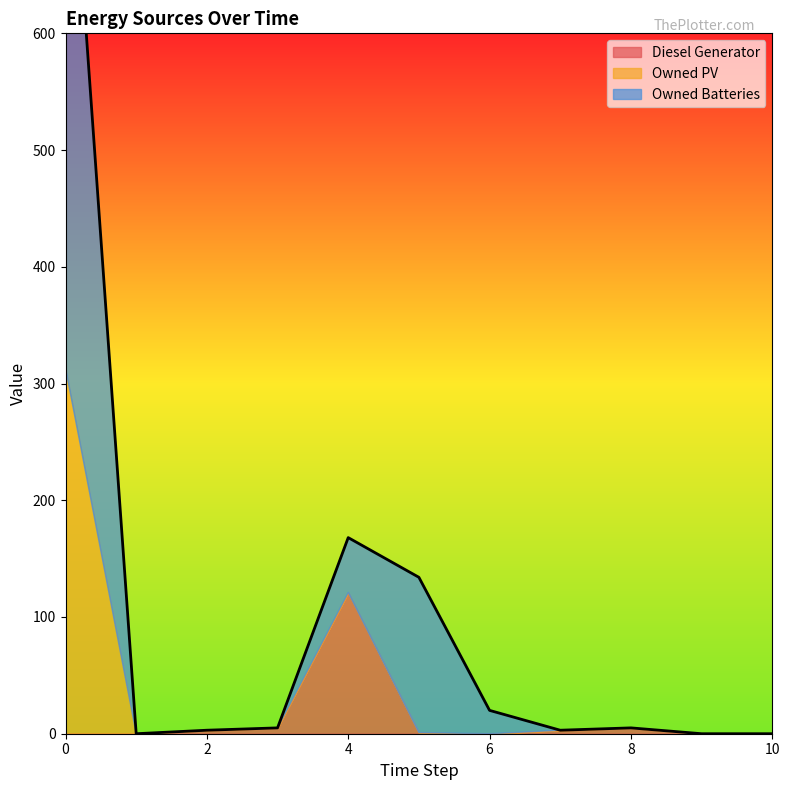

What is the spread (max minus min) of values at 0?

536